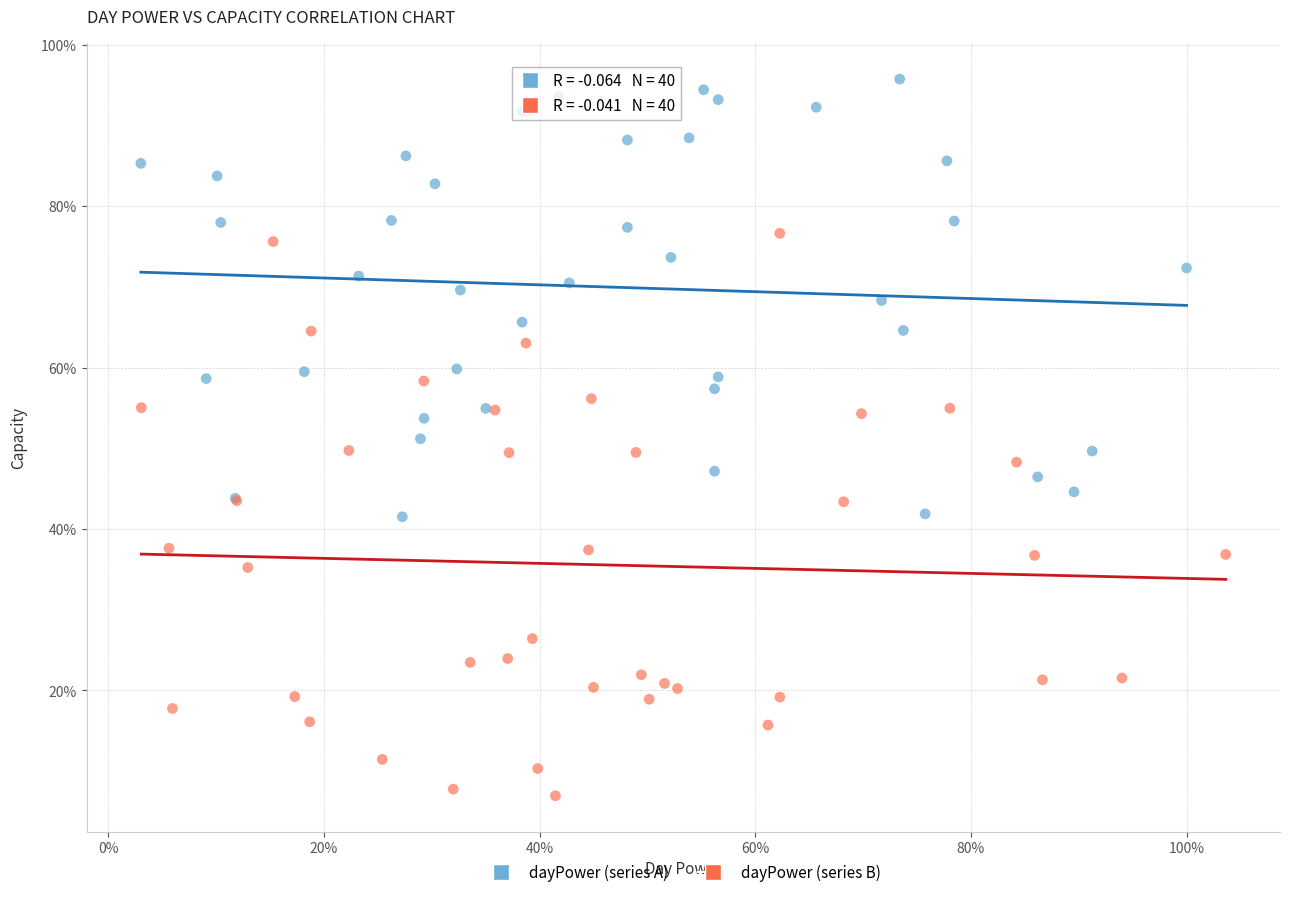

Which series contains the highest Y value?

dayPower (series A)